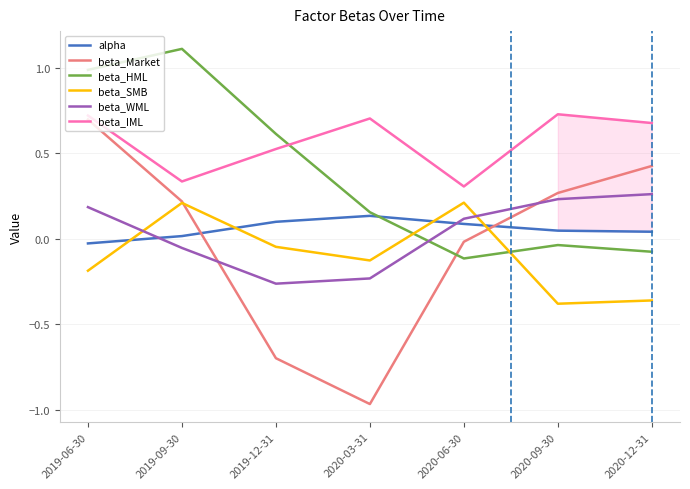

True or false: beta_WML and alpha intersect in this chart.

True